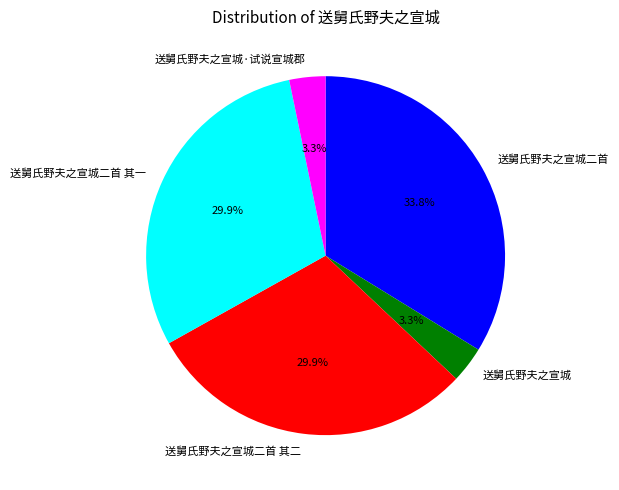

True or false: 送舅氏野夫之宣城 accounts for 3% of the total.

True